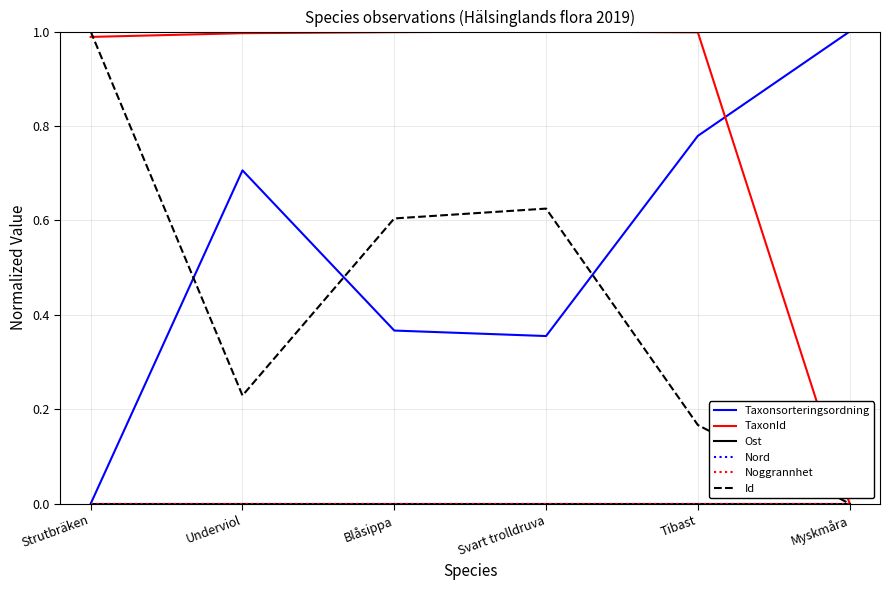

Does the chart display data point markers on the line(s)?

No